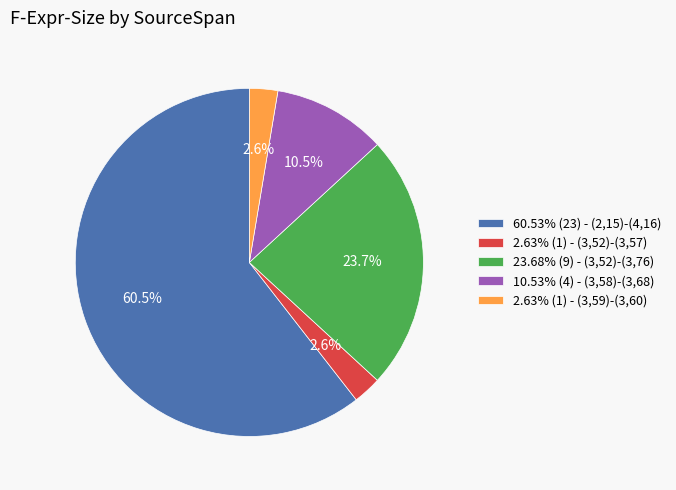

Is there a majority slice in this chart?

Yes